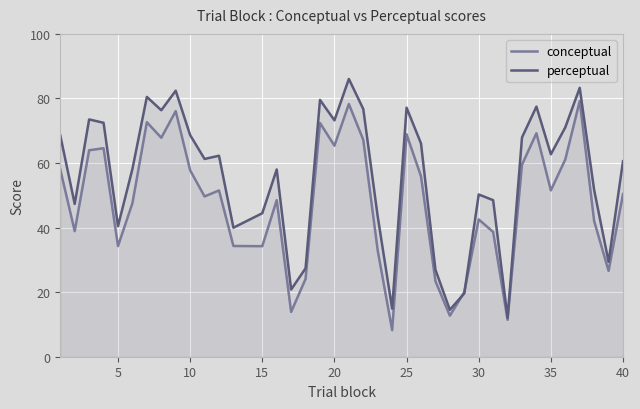

How many data points in conceptual are above 50?

20